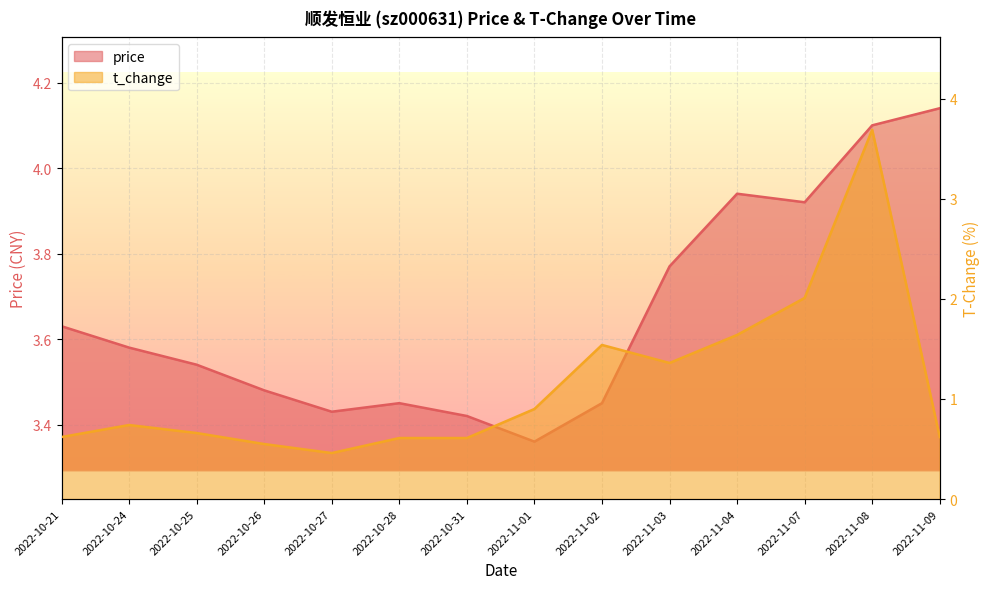

Which category has the highest value across all series?

2022-11-09